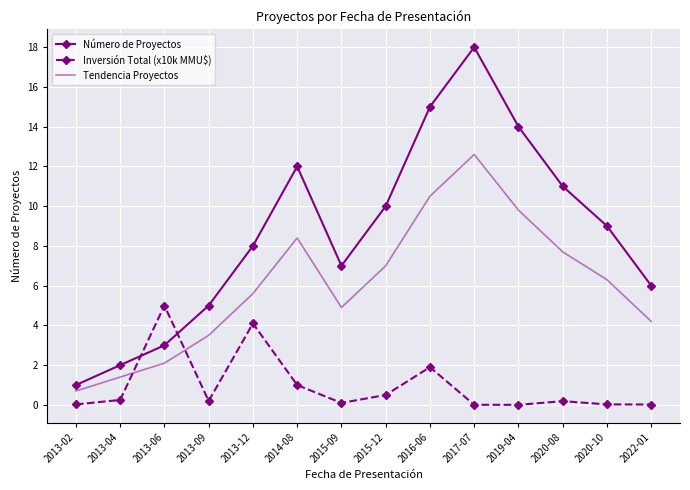

How many values in the Tendencia Proyectos series exceed 6?

7